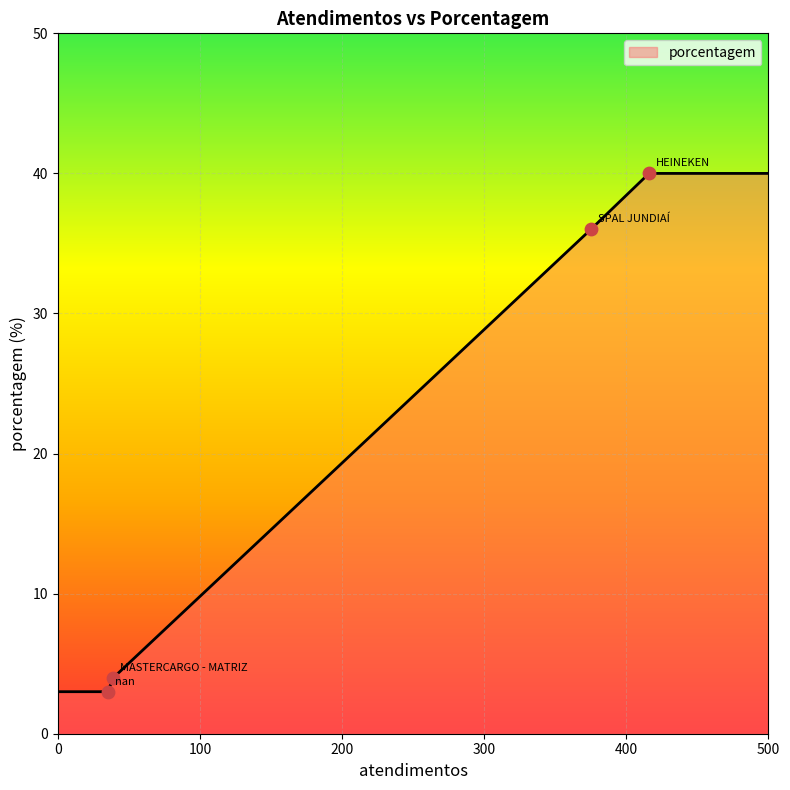

What is the smallest value displayed?

3